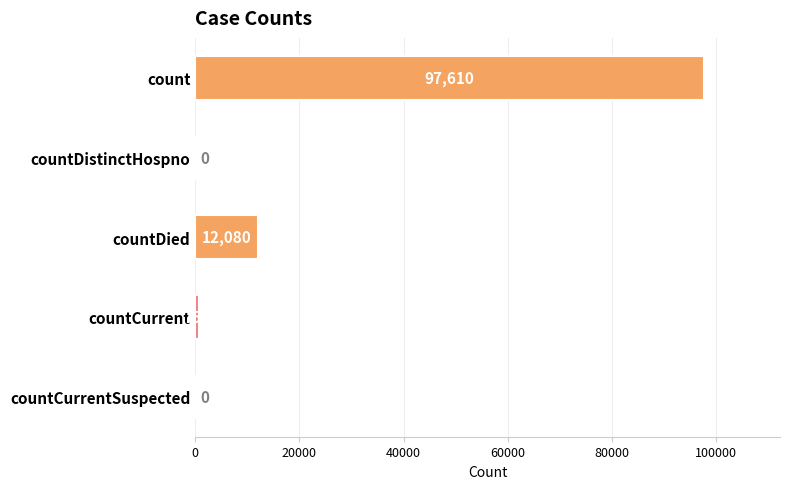

At which label is the value closest to 48805?

countDied